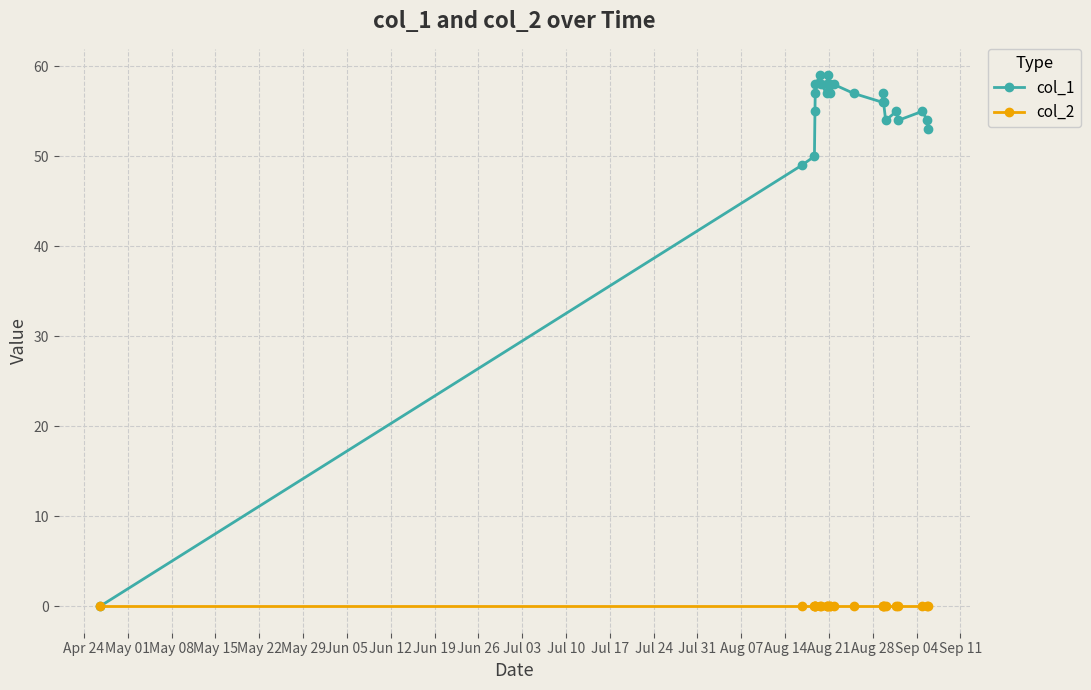

How many lines are shown in the chart?

2